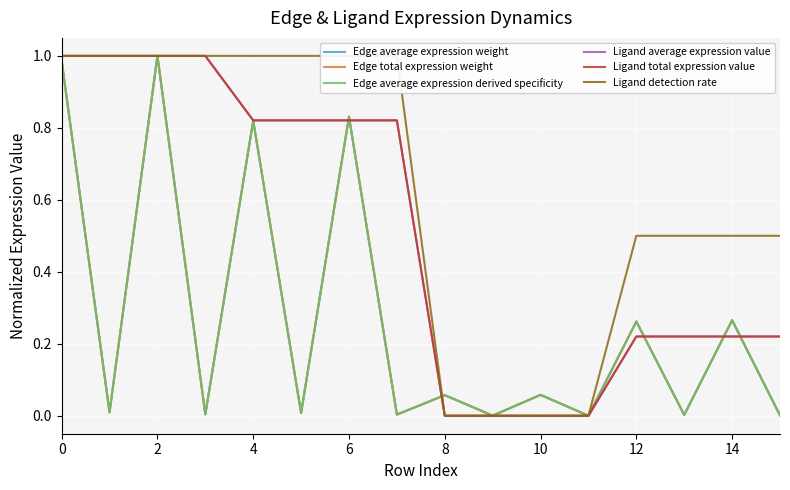

The value of Ligand total expression value at 10 is 0.5. True or false?

False